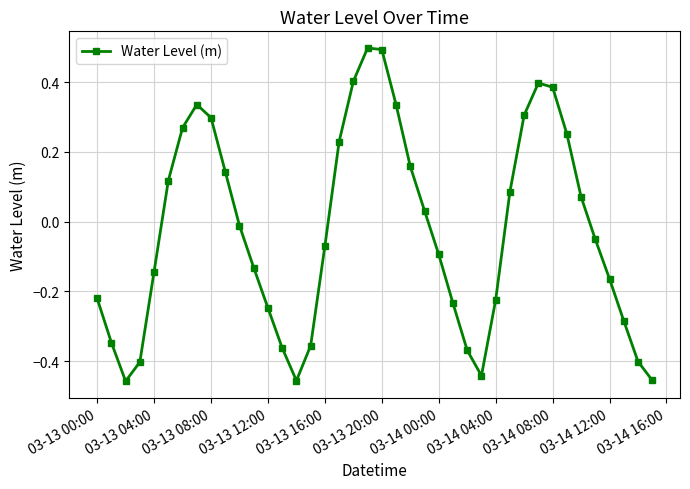

What is the greatest value displayed?

0.5